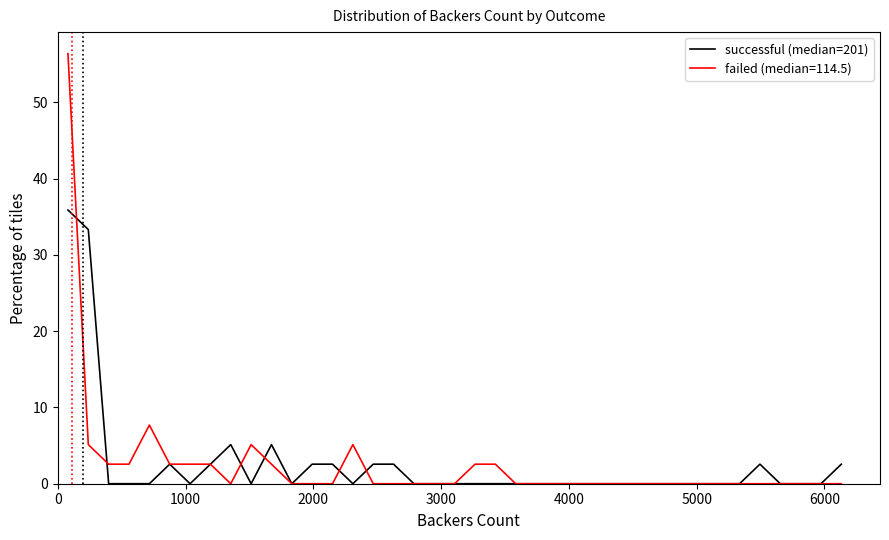

List the series in order of their peak value, highest first.

failed (median=114.5), successful (median=201)